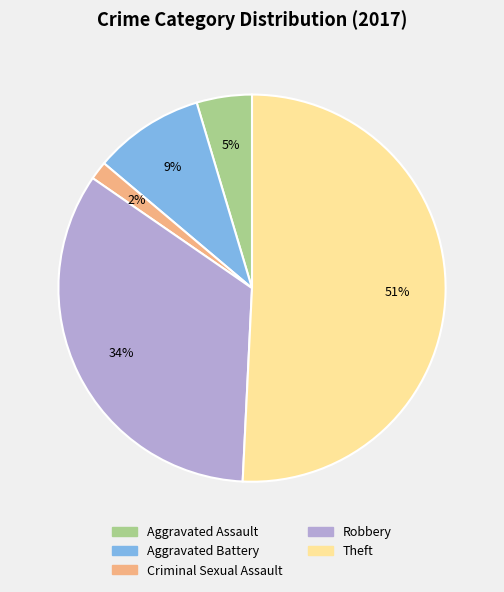

Does any single category account for the majority?

Yes